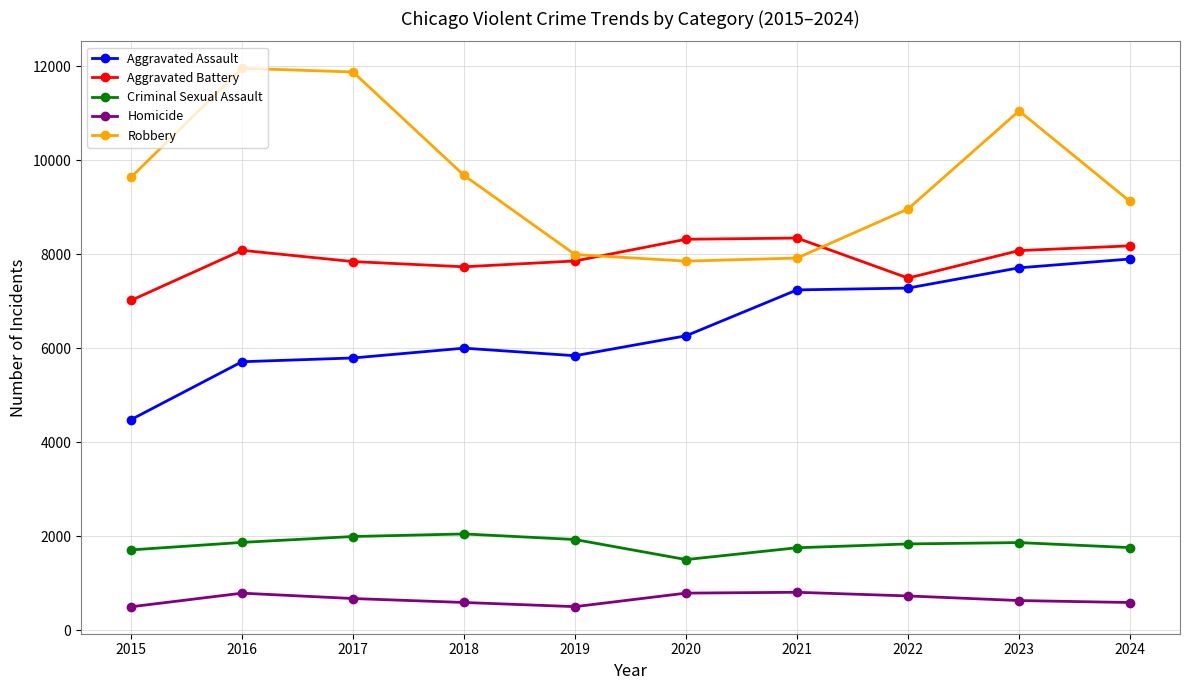

How many times do Robbery and Aggravated Battery cross each other?

2